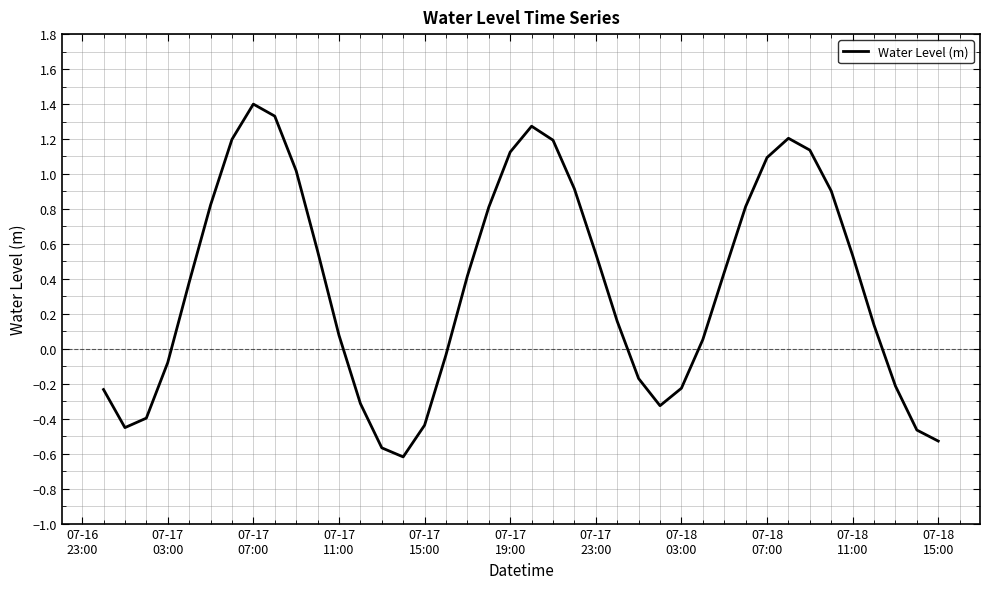

What is the maximum value shown in the chart?

1.4